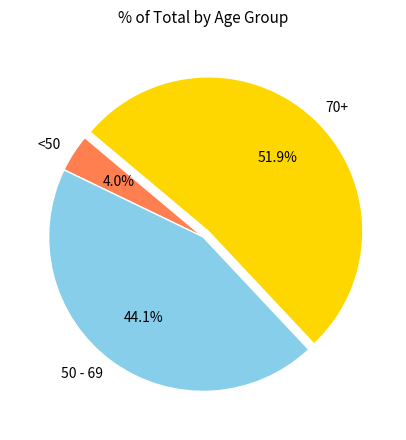

How many slices are in this pie chart?

3